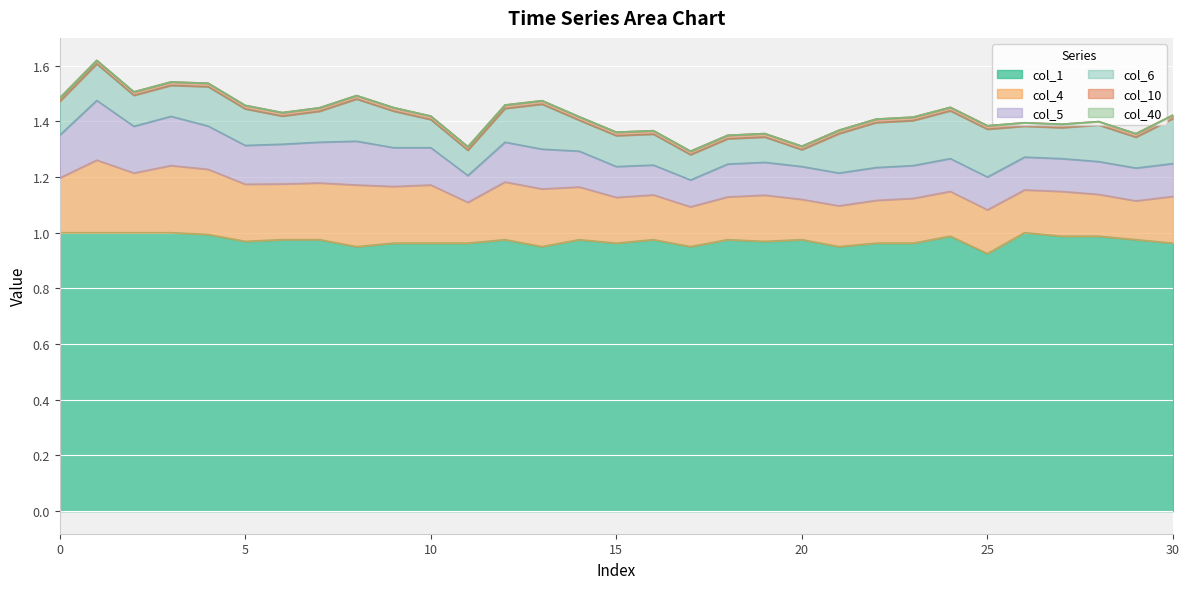

At which label does col_5 reach its peak?

1